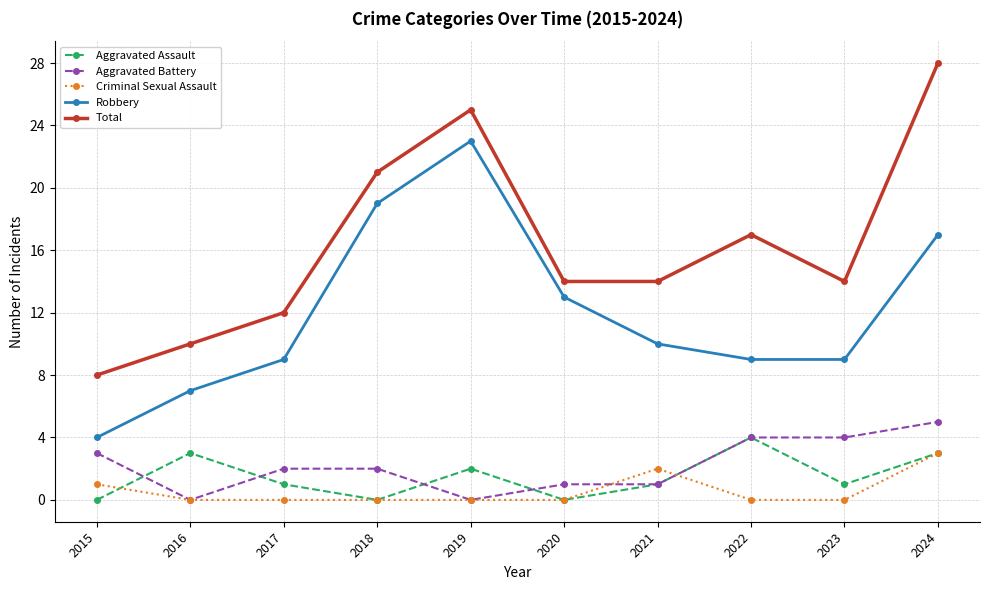

Which series changed the most between 2019 and 2020?

Total